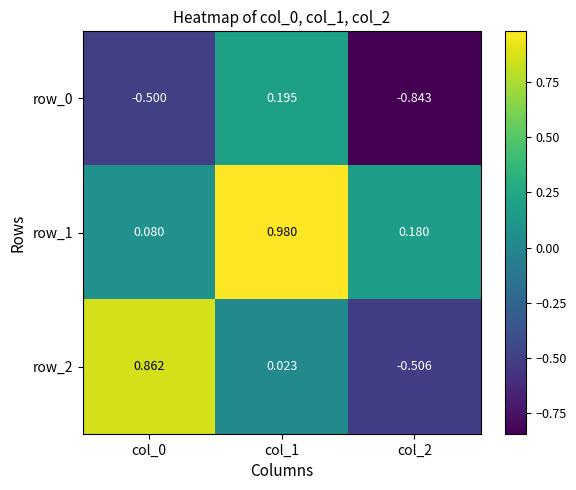

Is the value of row_2 at col_1 greater than the value of row_1 at col_0?

No